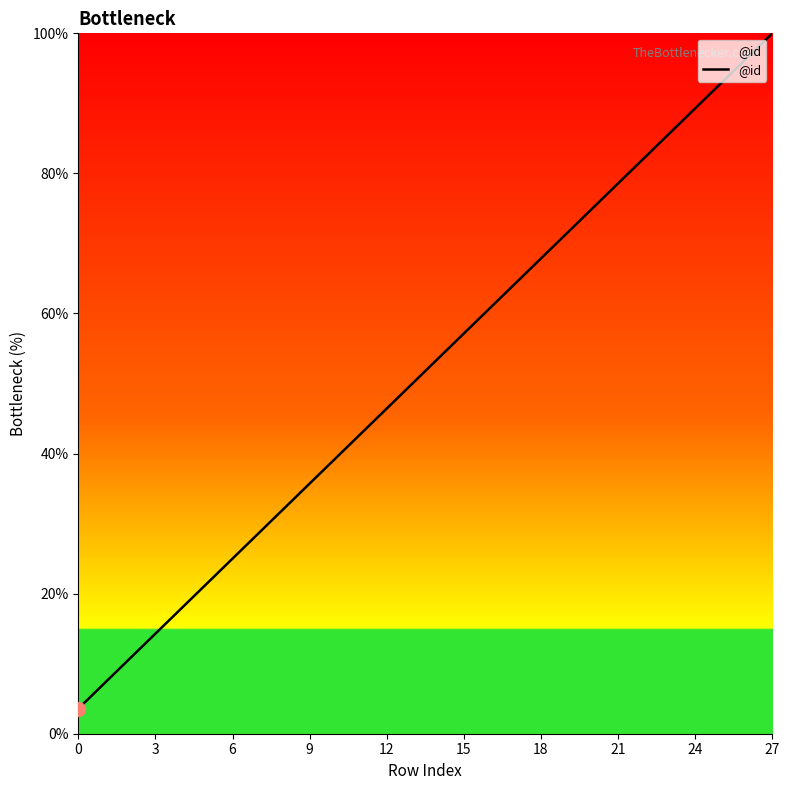

How many categories are shown in the chart?

28